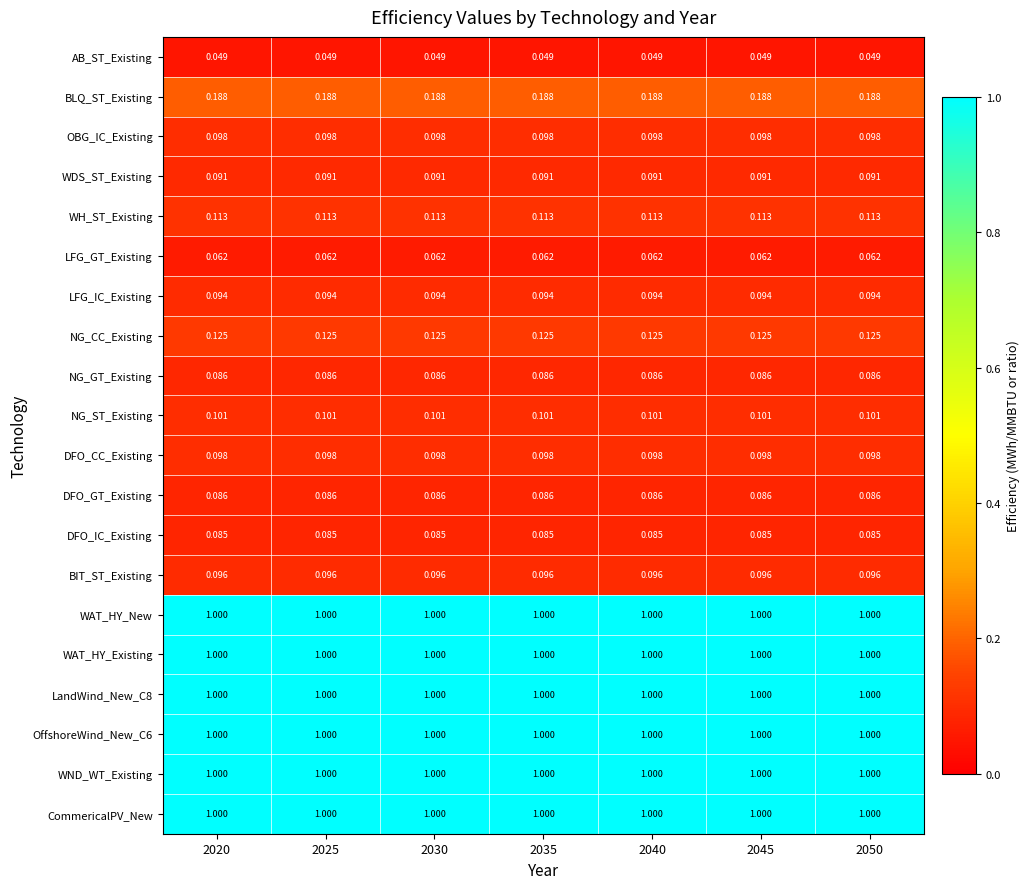

Is the value of OBG_IC_Existing at 2035 greater than the value of WAT_HY_Existing at 2030?

No